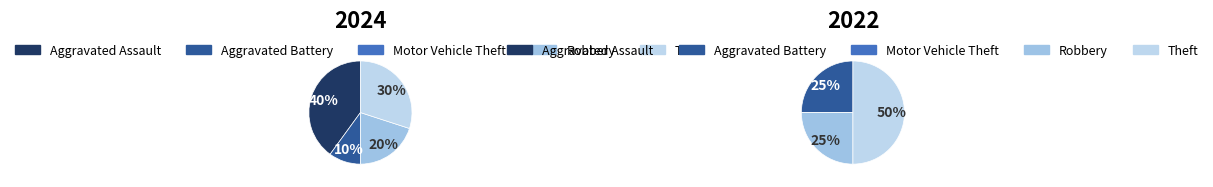

How many segments does this pie chart have?

5